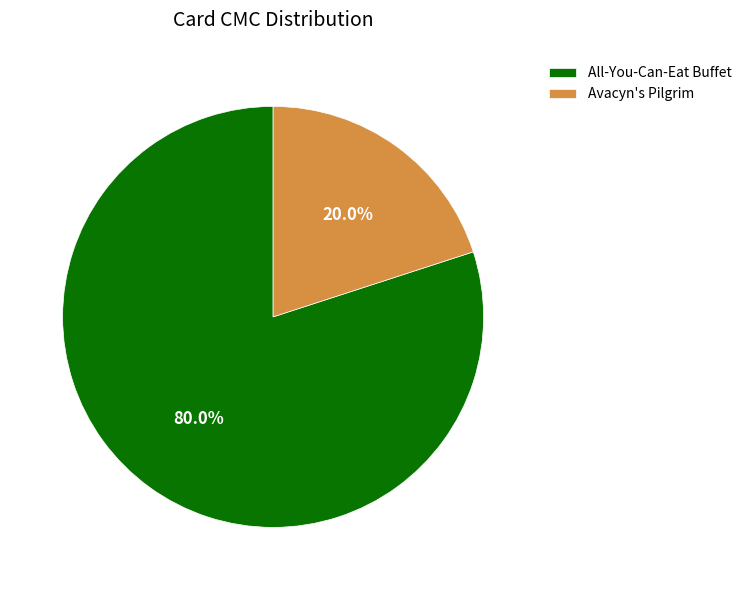

Combined, what portion of the pie is Avacyn's Pilgrim and All-You-Can-Eat Buffet?

100.0%